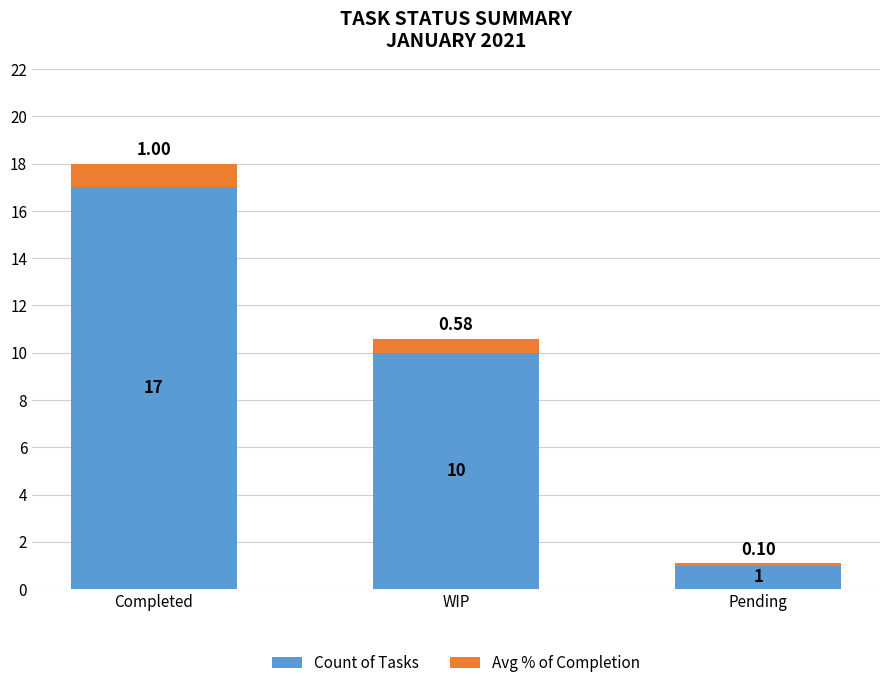

At which label is Count of Tasks closest to 9?

WIP